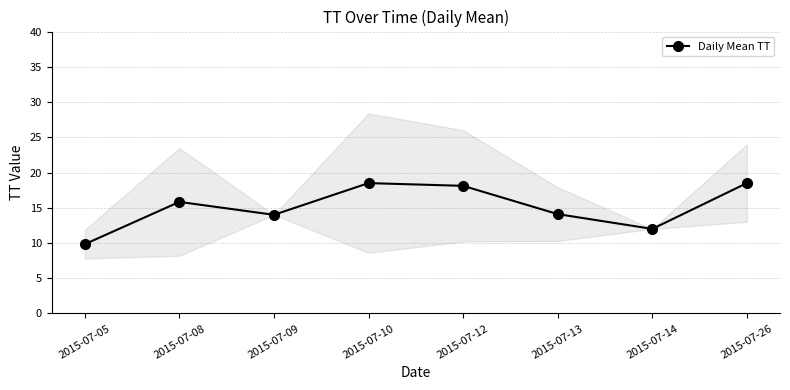

What is the change in value from 2015-07-05 to 2015-07-08?

+6.0